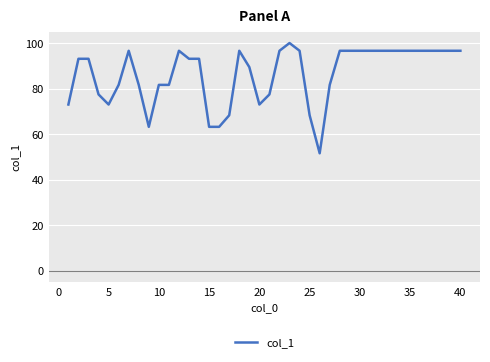

What is the maximum value shown in the chart?

100.0